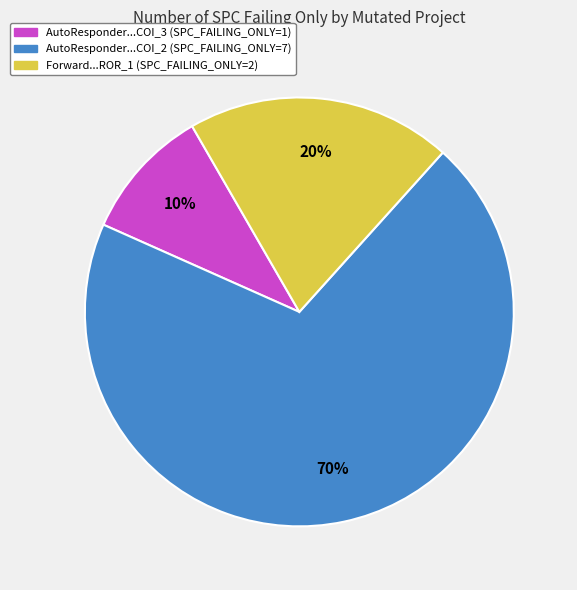

To the nearest percent, what is the average slice percentage?

33%